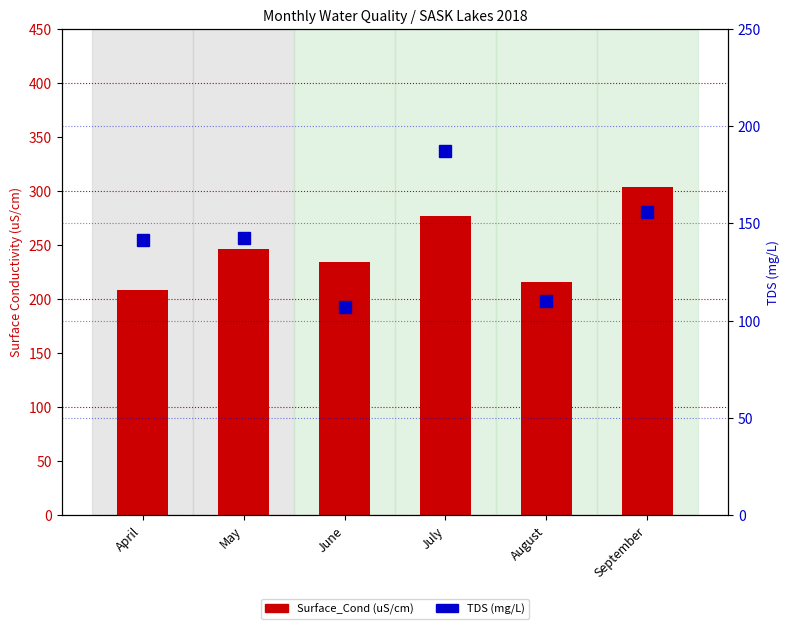

At which category is the sum across all series the highest?

July